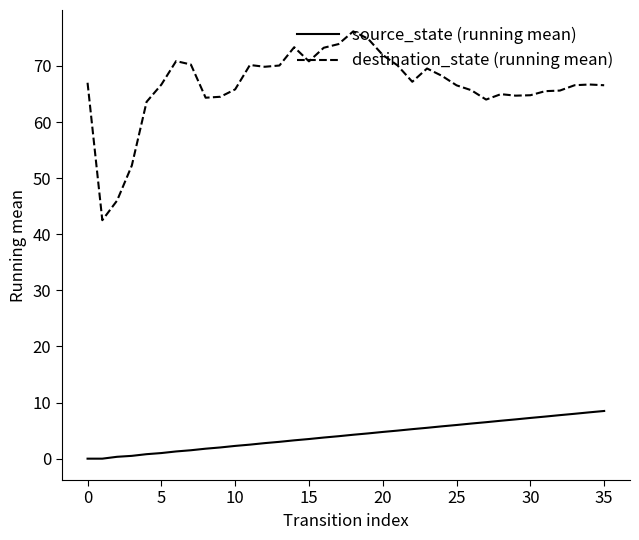

Which series has the largest total across all categories?

destination_state (running mean)